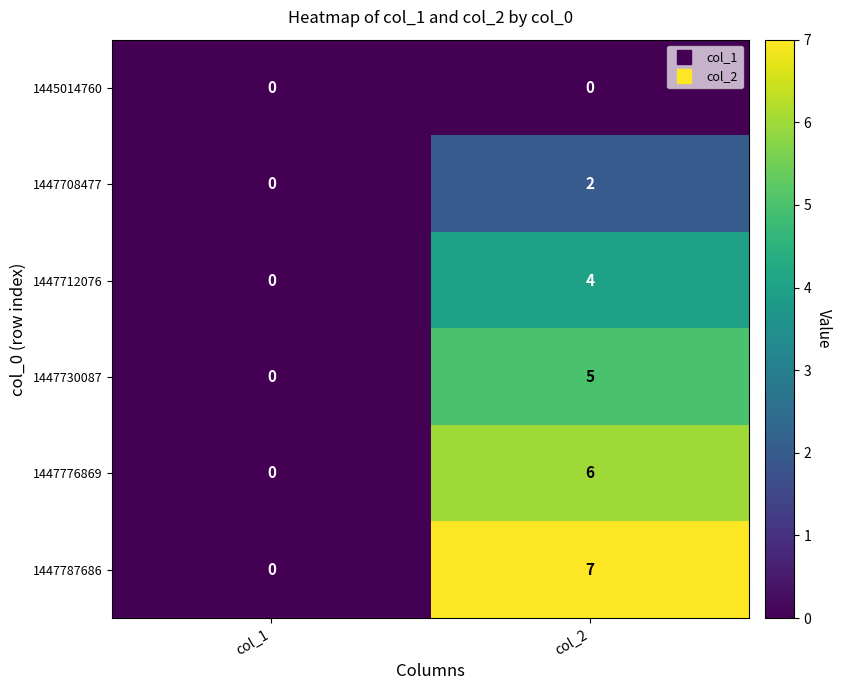

Reading right to left, extract all data points from this chart.

1445014760: 0	0
1447708477: 2	0
1447712076: 4	0
1447730087: 5	0
1447776869: 6	0
1447787686: 7	0